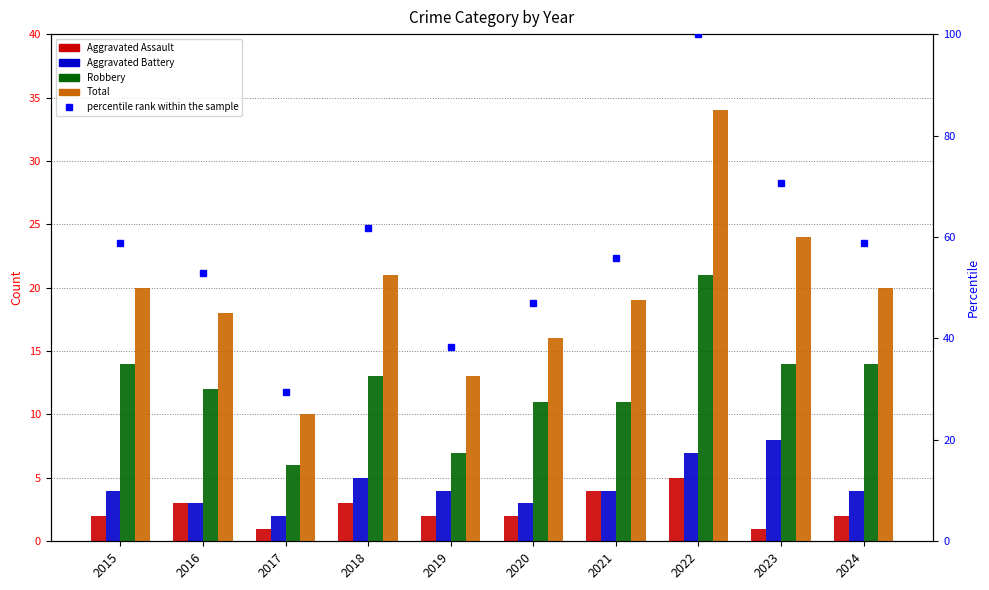

Between 2018 and 2022, which series saw the biggest shift?

percentile rank within the sample